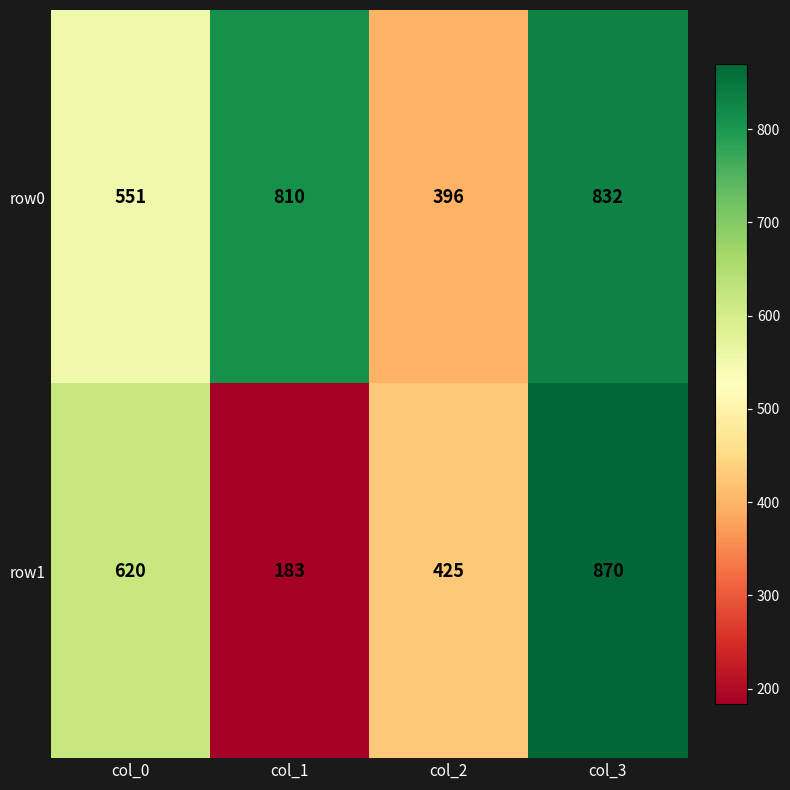

What is the difference between the maximum and minimum values in the row1 series?

687